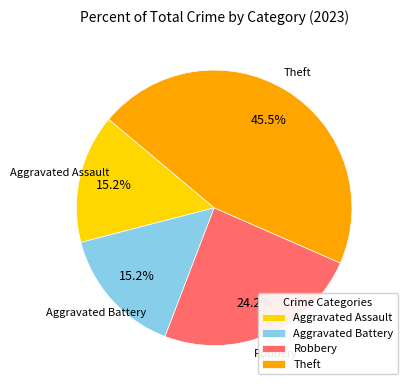

What is the ratio of the value at Robbery to the value at Theft?

0.5